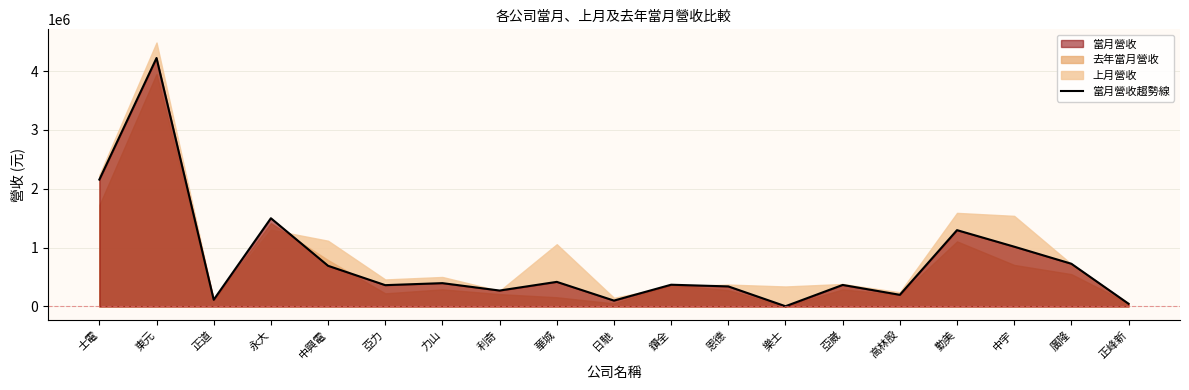

Reading left to right, list all the values displayed in this chart.

2156908	4222993	114989	1499917	691777	362828	396955	271219	418601	100382	370117	341431	4580	366386	198562	1297418	1016759	726523	46620